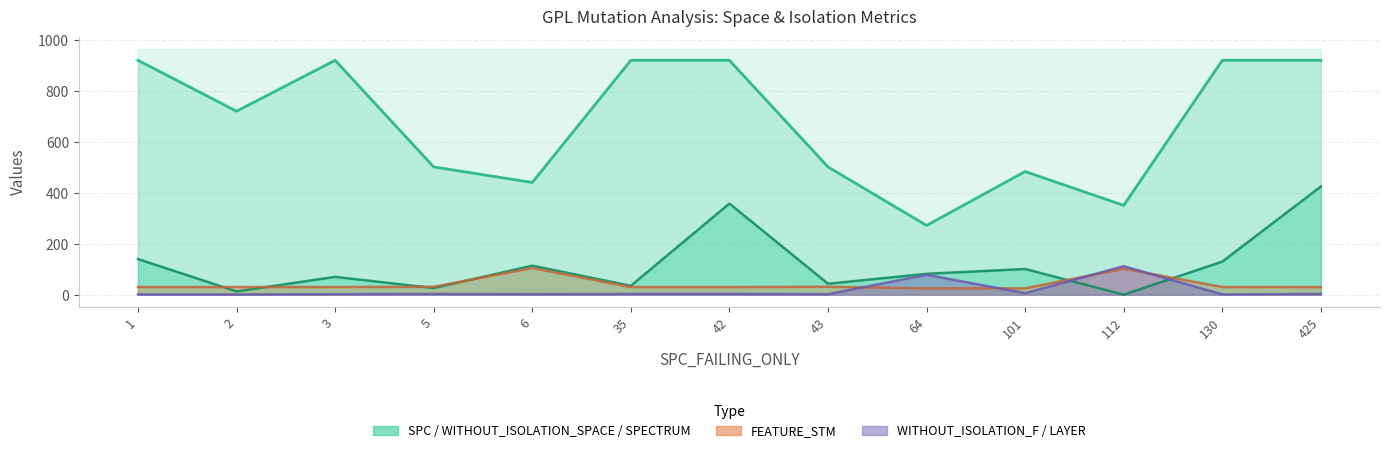

Where is the first local maximum for WITHOUT_ISOLATION_F?

5